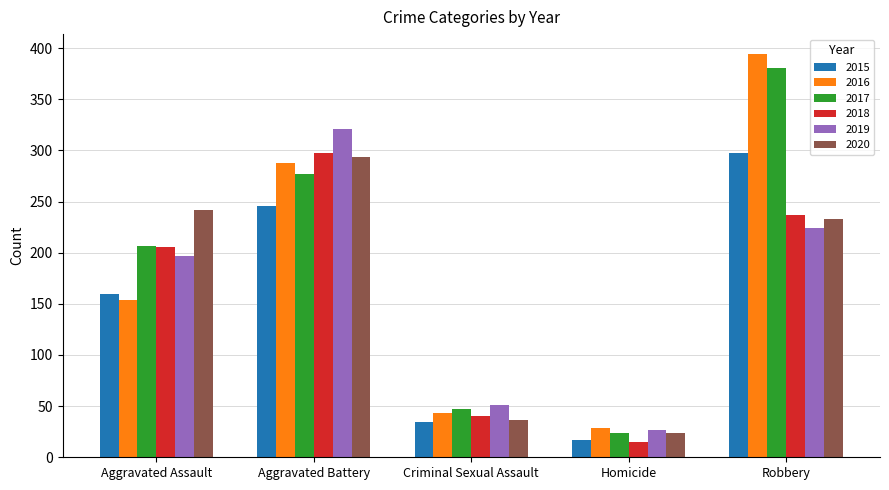

How many bars are there in each group?

6